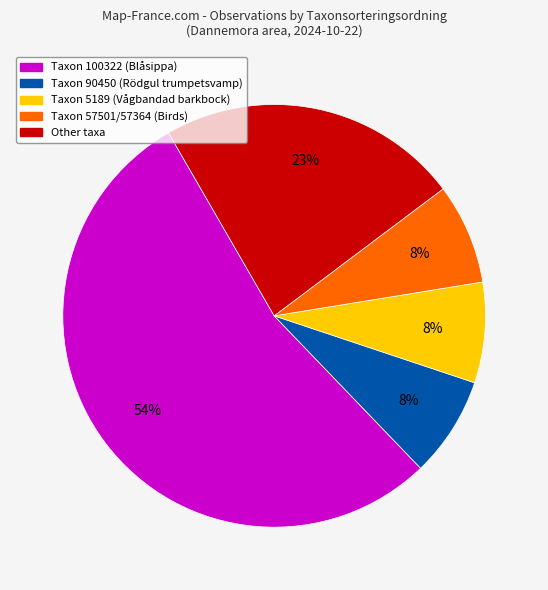

To the nearest percent, what is the difference between the largest and smallest slice percentages?

46%